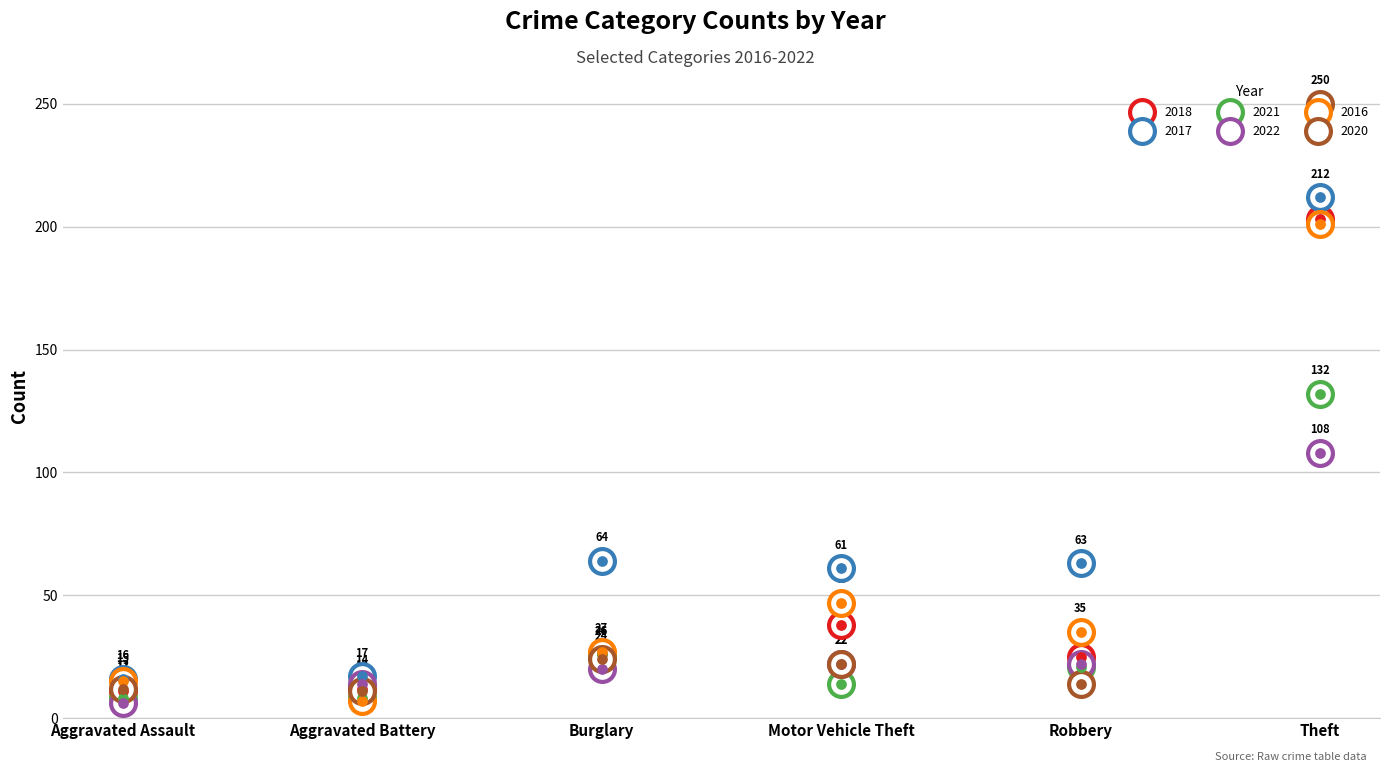

Which series contains the highest Y value?

2020